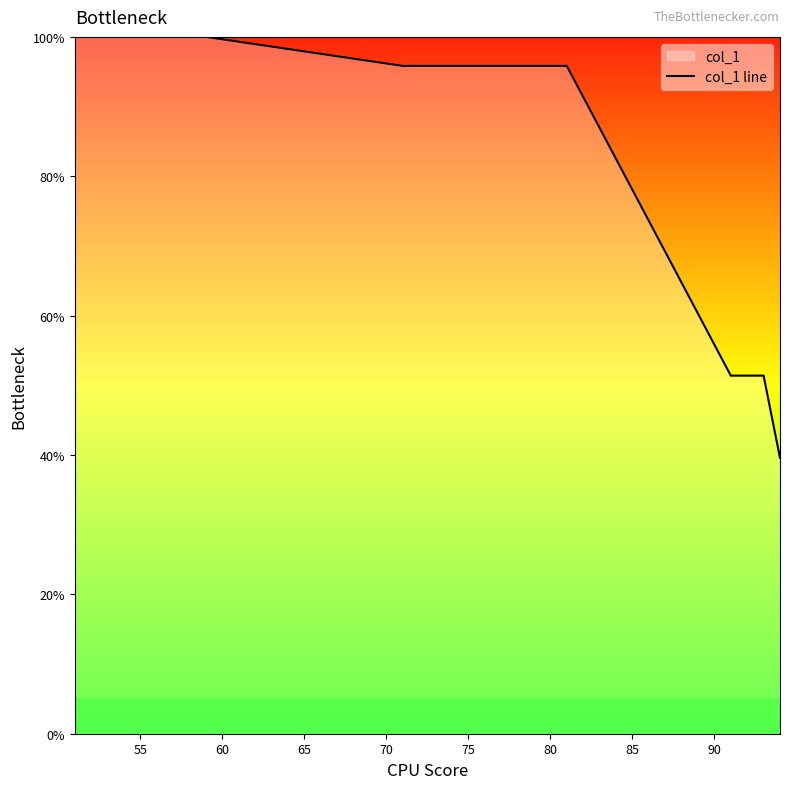

What is the maximum value shown in the chart?

100.0